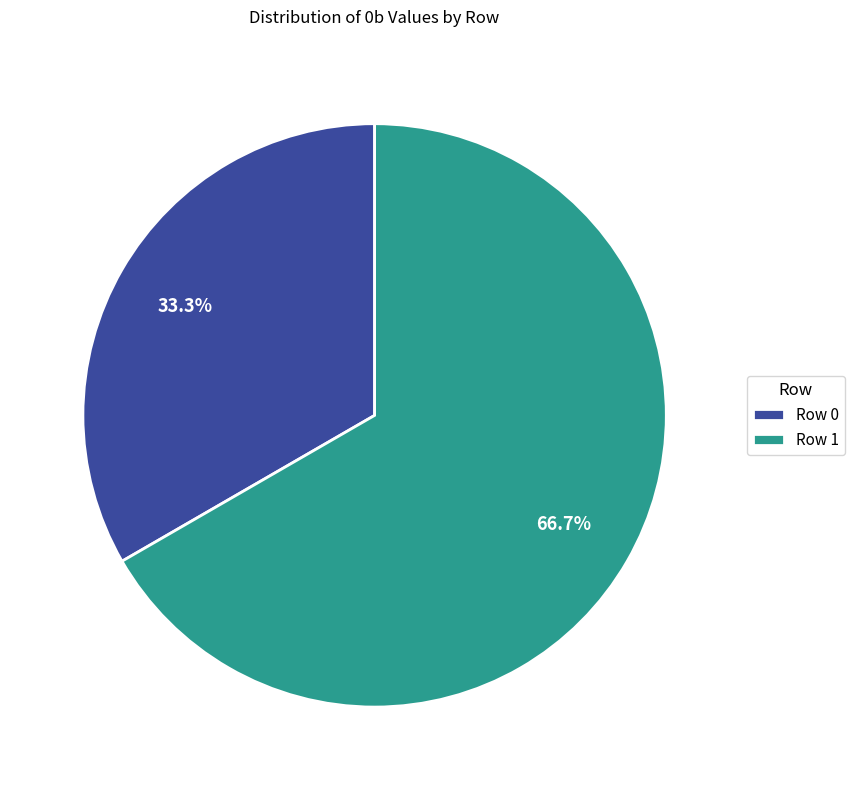

Combined, do Row 1 and Row 0 account for over 50%?

Yes